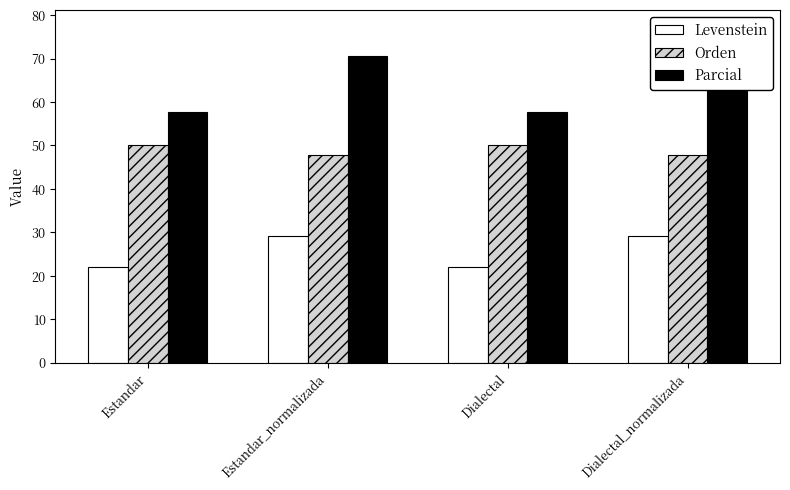

Reading left to right, transcribe all the data shown in this chart.

Levenstein: 22.0	29.2	22.0	29.2
Orden: 50.0	47.8	50.0	47.8
Parcial: 57.8	70.6	57.8	70.6